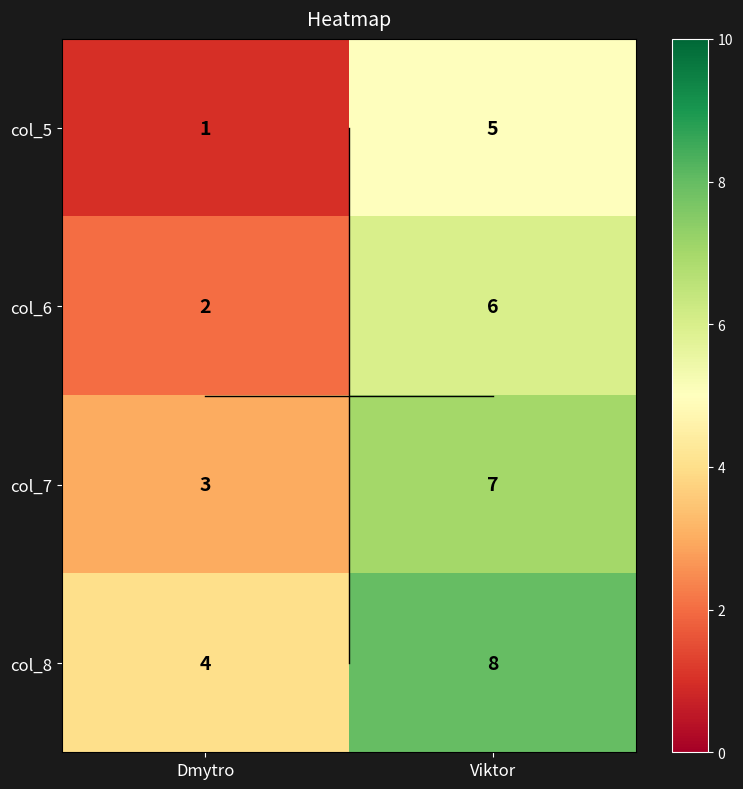

What is the greatest value displayed?

8